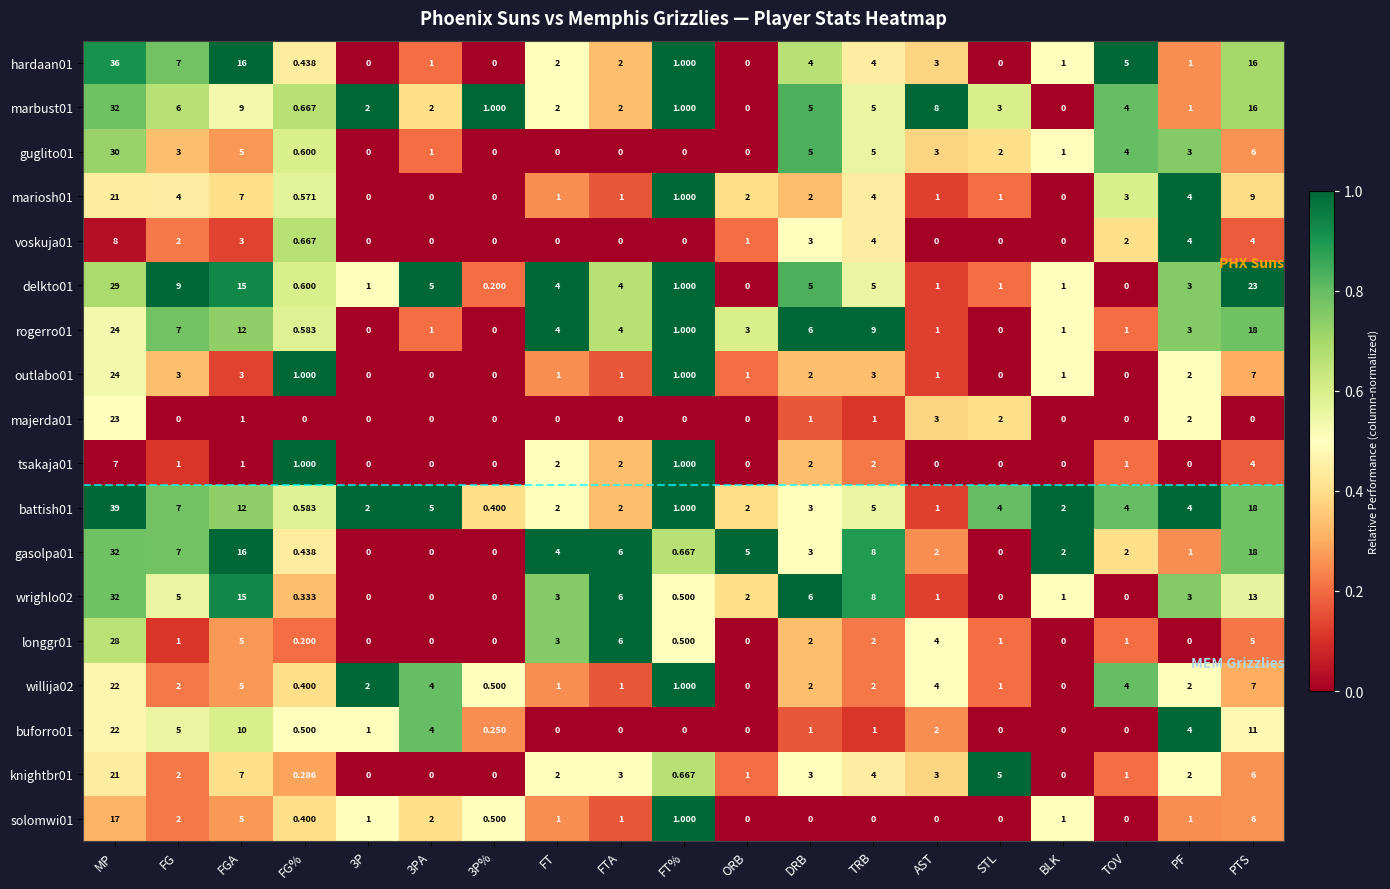

Where is solomwi01 nearest to the value 8?

PTS